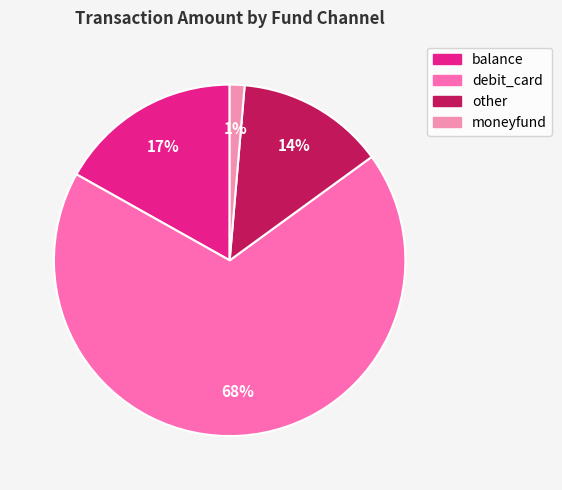

Is debit_card the majority of the pie?

Yes